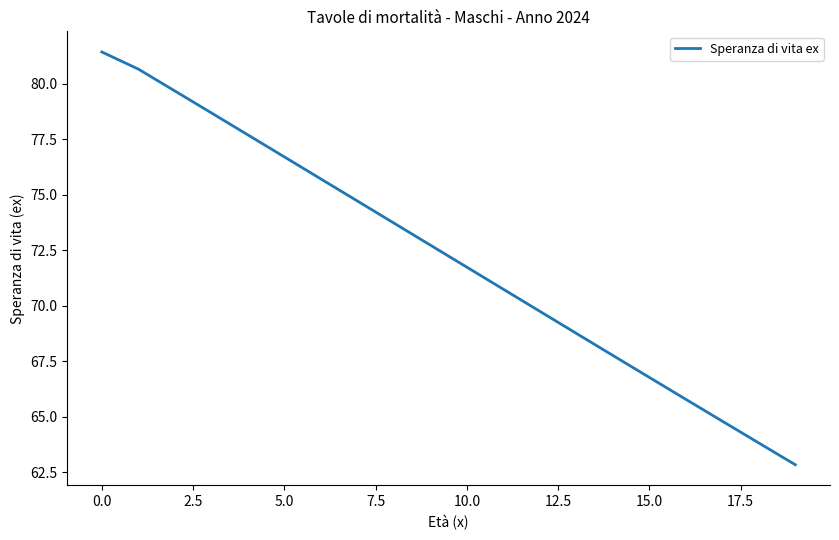

What is the difference between the maximum and minimum values?

18.6